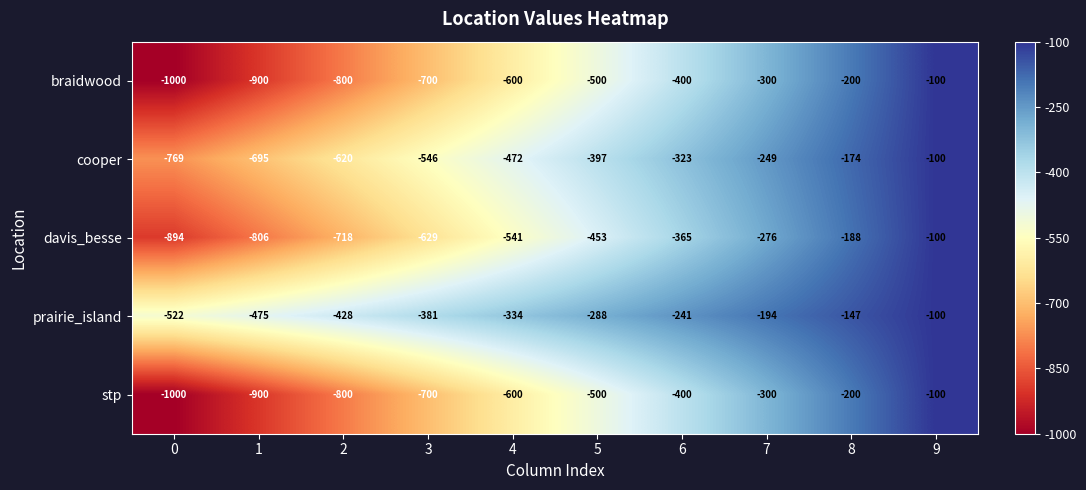

What is the difference between the highest and lowest values at 5?

212